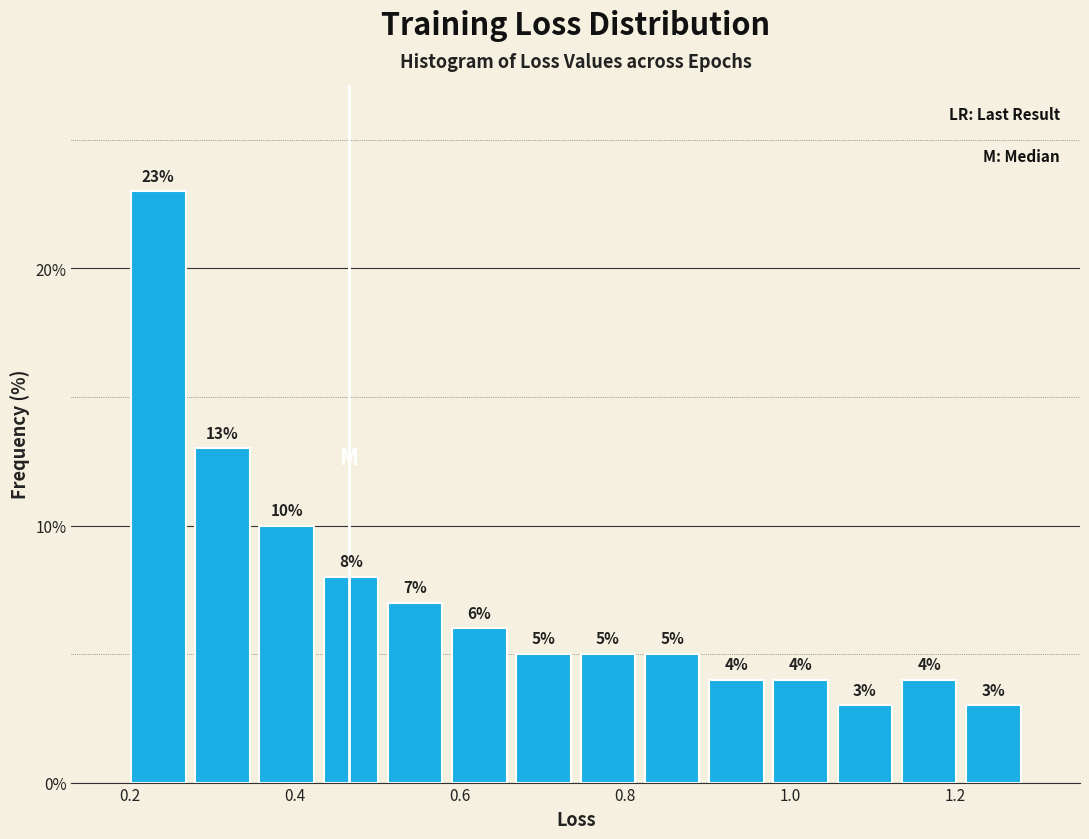

Around what value on the x-axis is the tallest bar? Give the approximate position of its centre, as read against the axis.

0.24